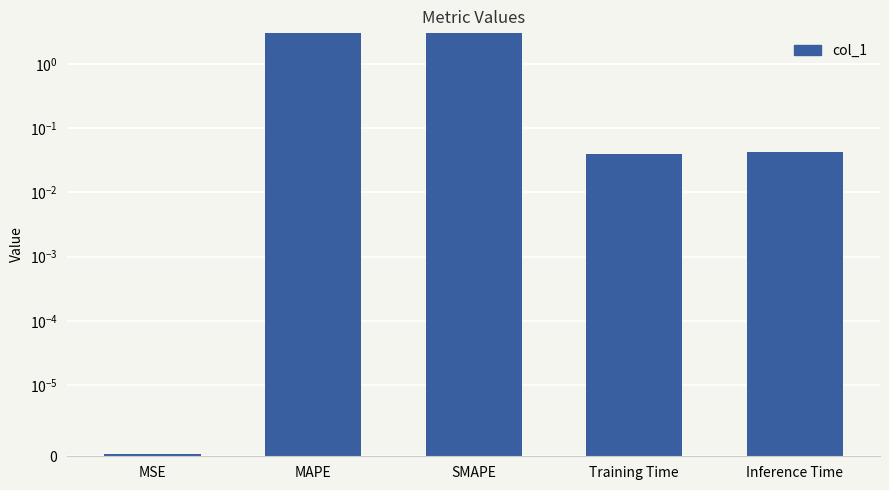

True or false: the data shows 0.0 at MSE.

False